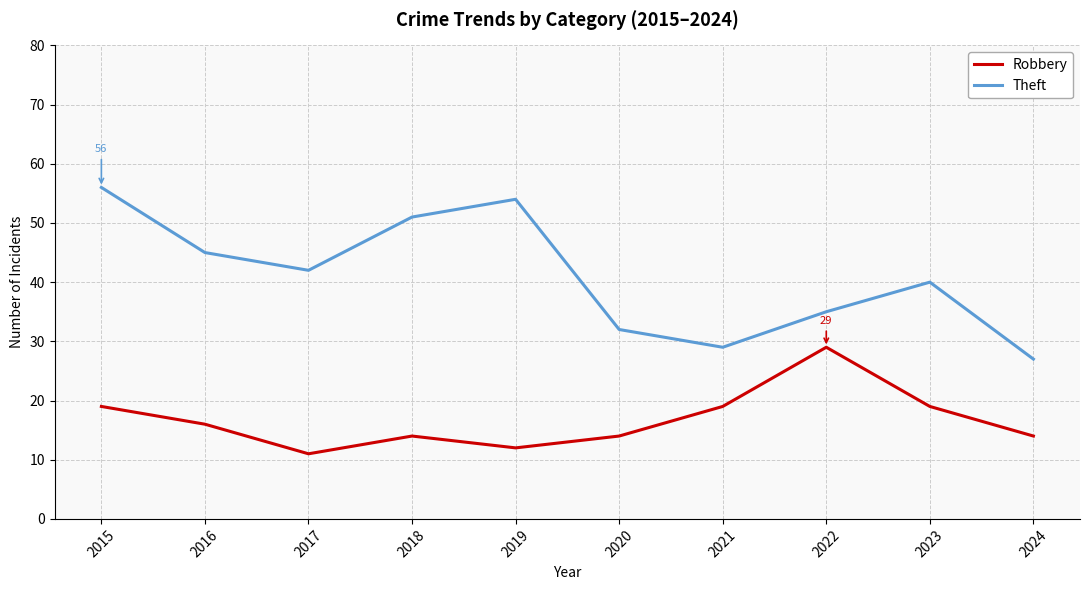

What is the sum of the Theft values at 2016 and 2015?

101